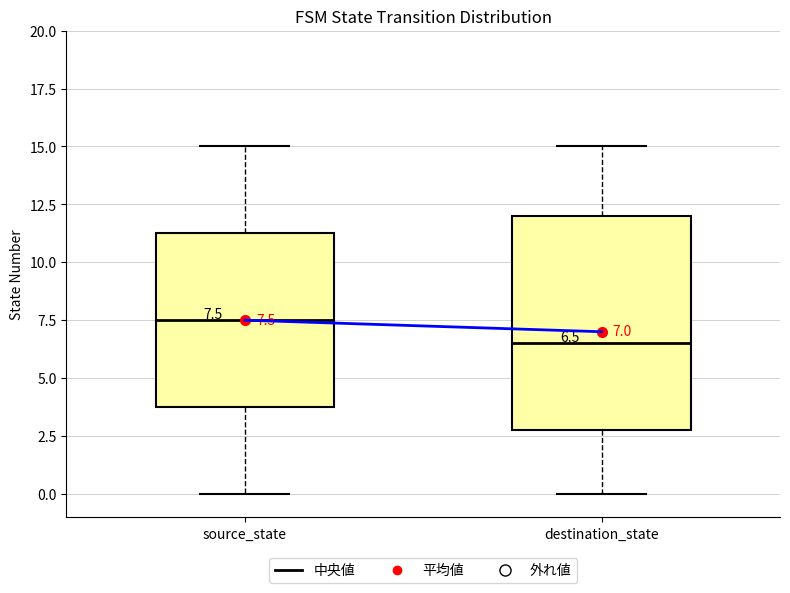

Which box has the lowest median line?

destination_state